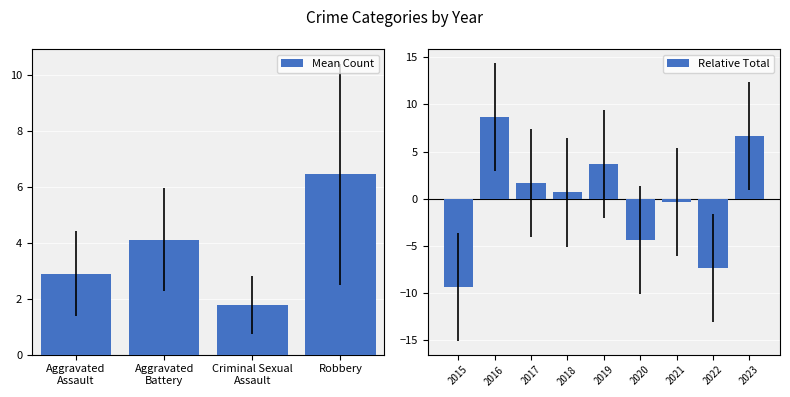

What is the lowest value of the Mean Count series?

1.8